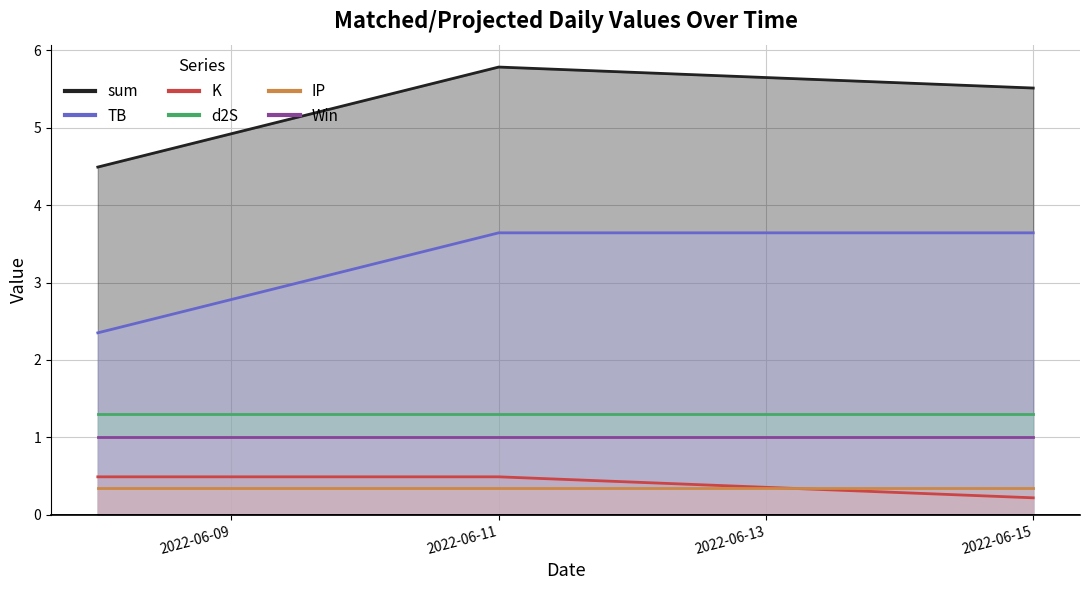

What is the value of the K point at the 2nd from the left?

0.5